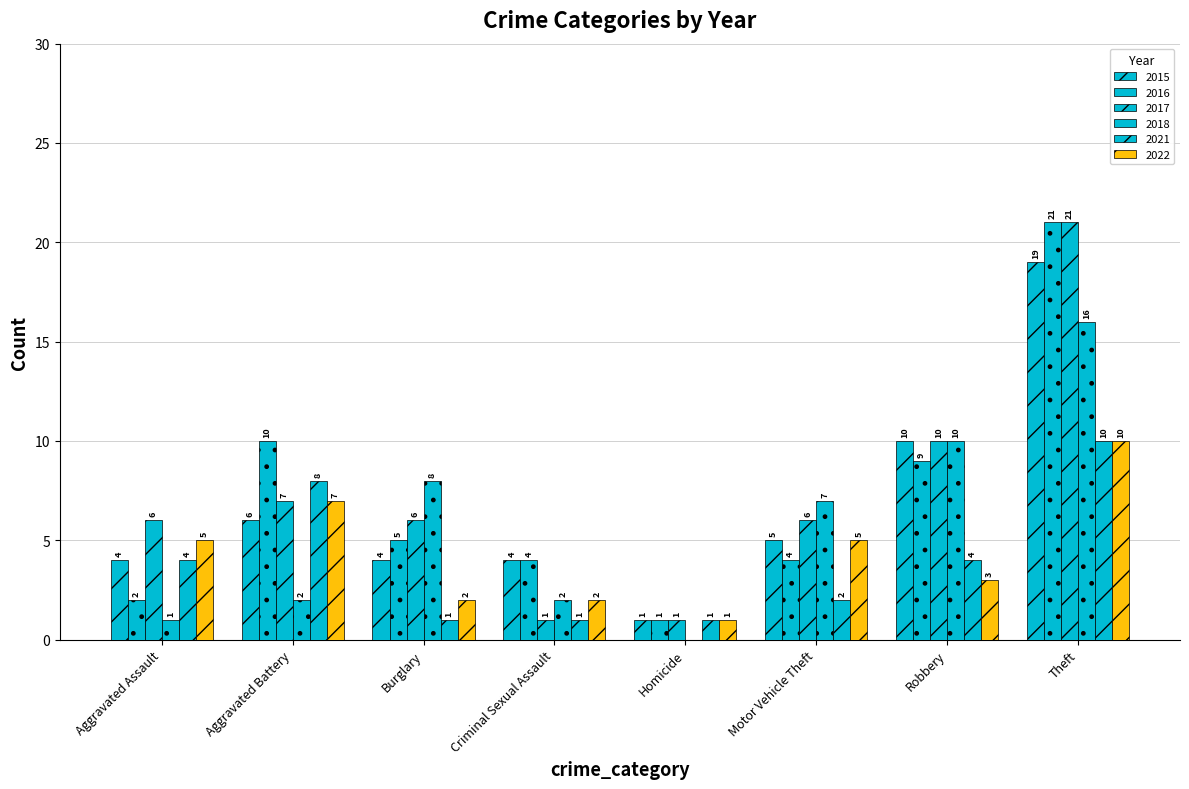

Are the bars horizontal?

No